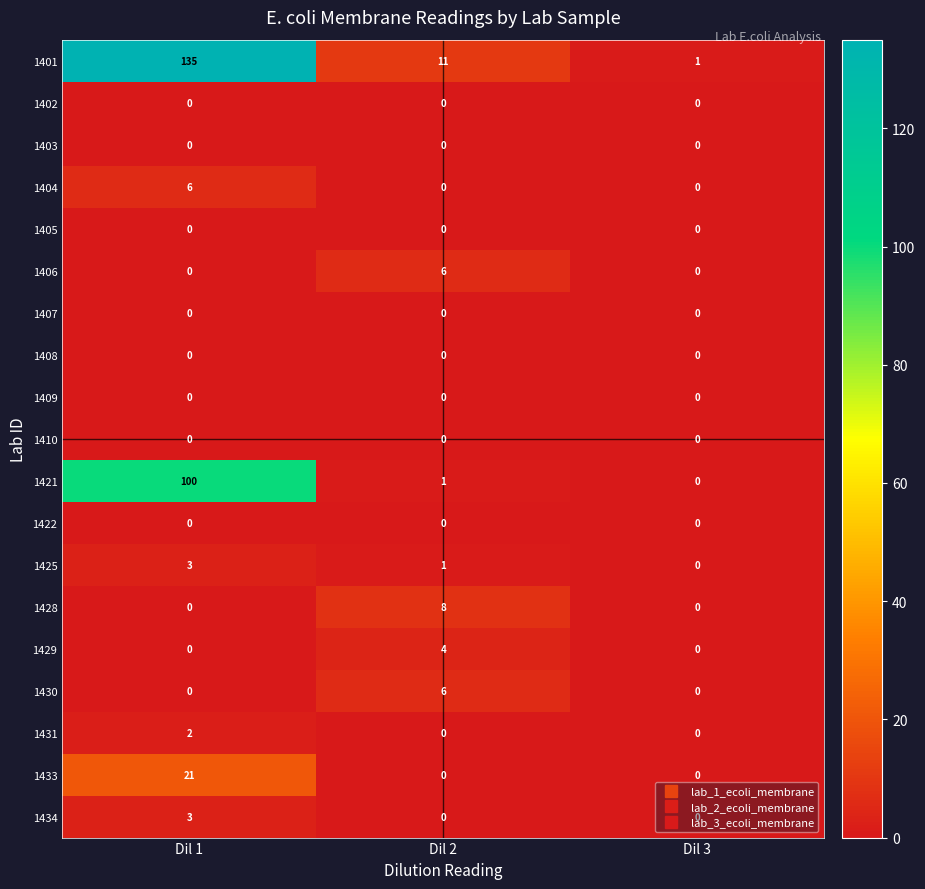

At which label does 1430 reach its peak?

Dil 2